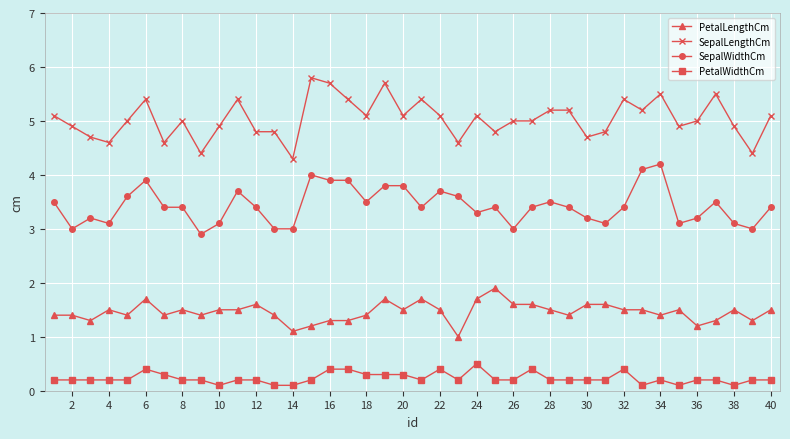

What is the value of the PetalLengthCm point at the 11th from the left?

1.5